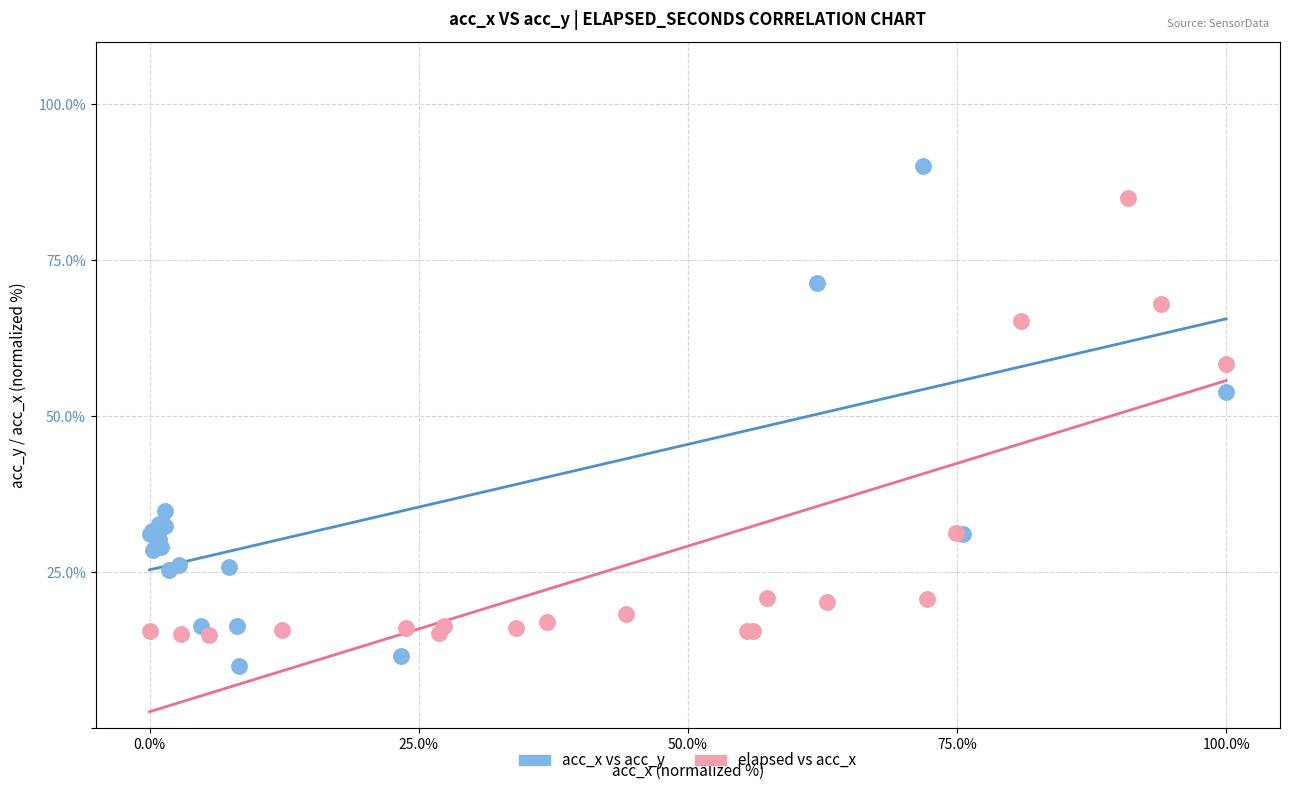

Which series reaches the maximum Y coordinate?

acc_x vs acc_y